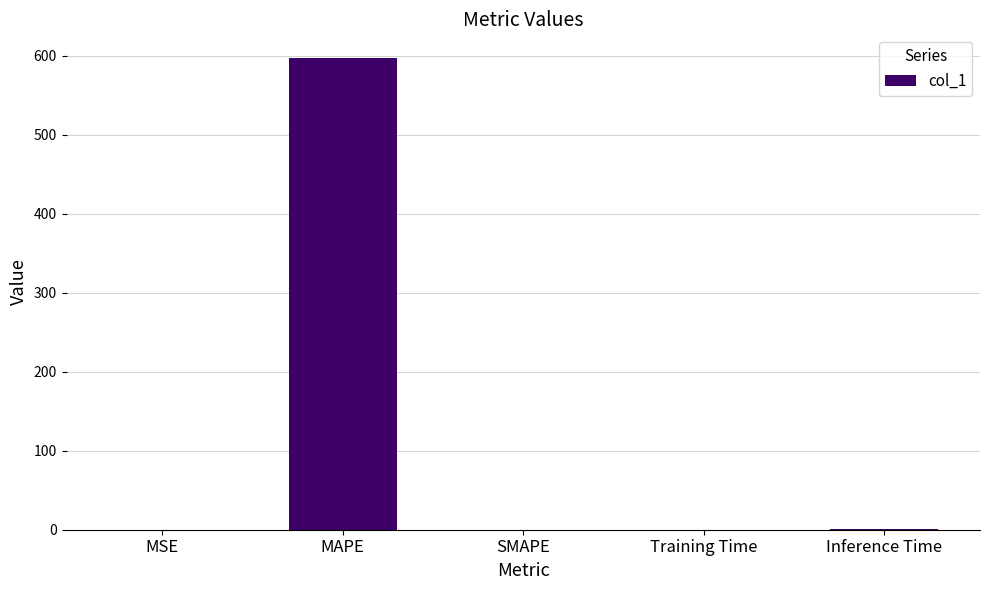

Which label corresponds to the largest value in the chart?

MAPE